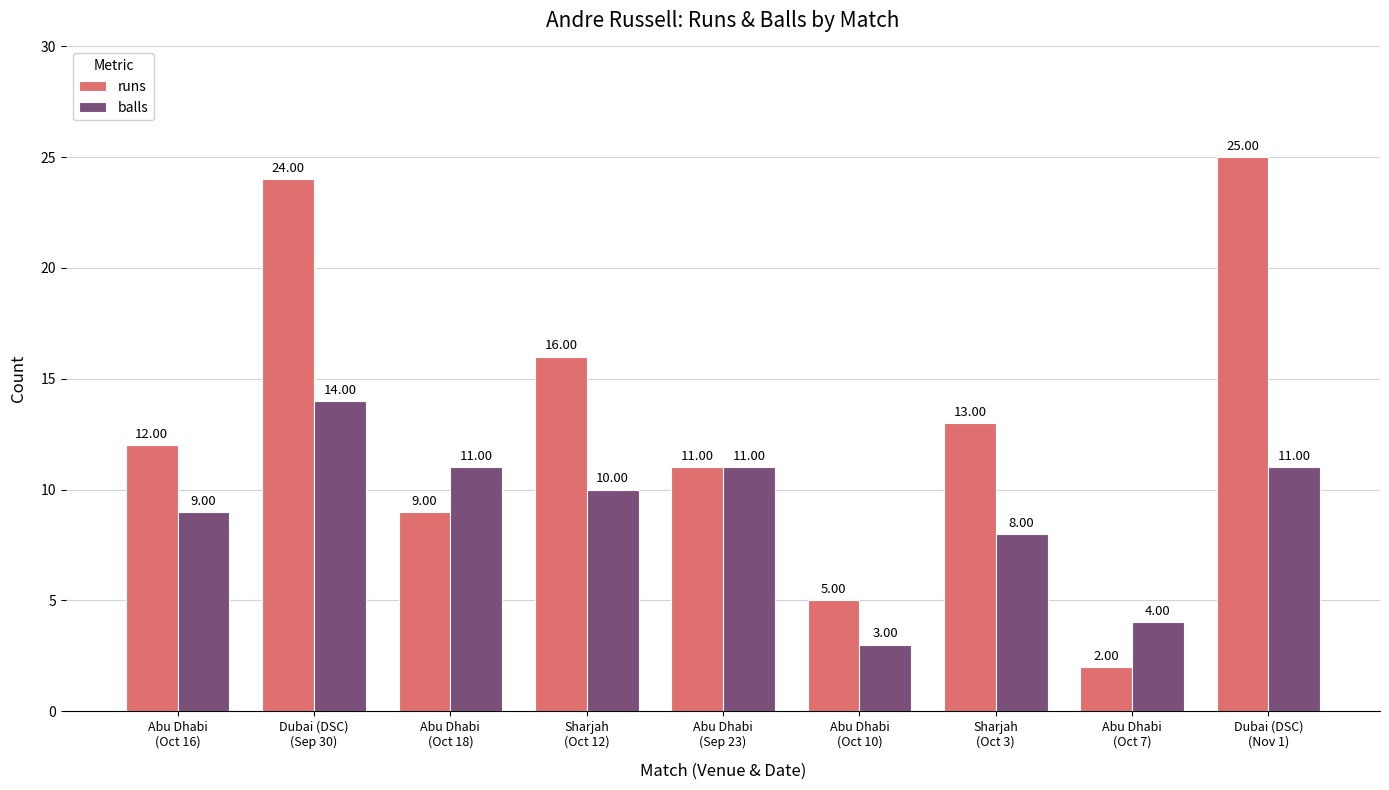

Where is runs nearest to the value 13?

Sharjah
(Oct 3)